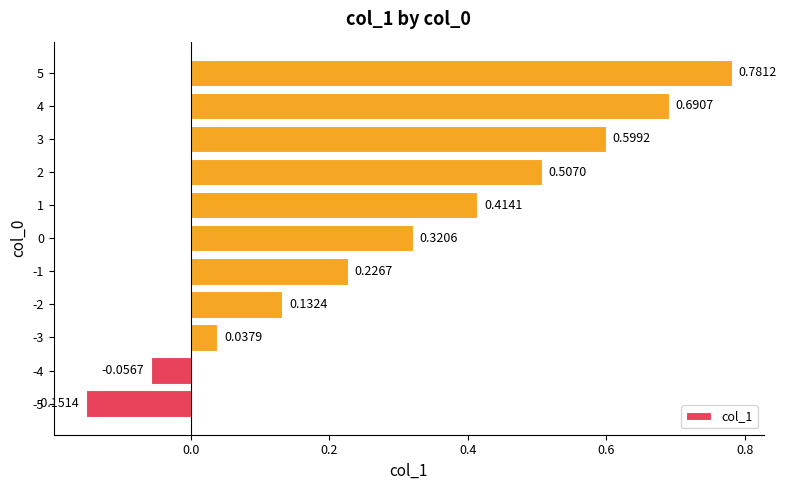

What is the change in value from -3 to 0?

+0.3